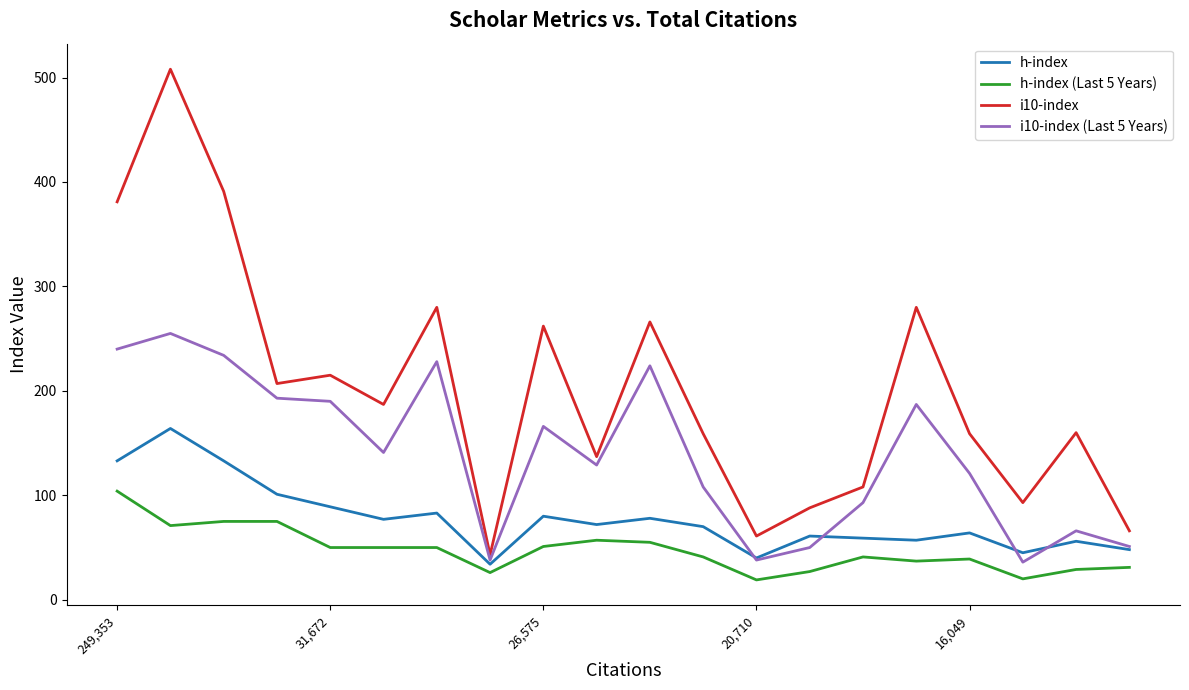

Which series has the largest total across all categories?

i10-index